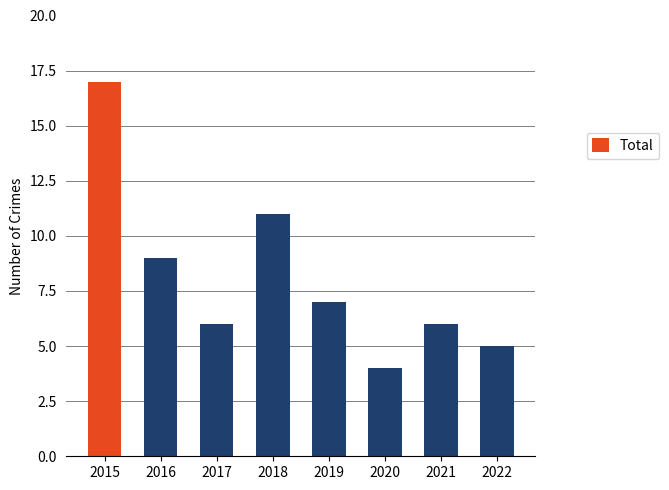

Reading right to left, extract all data points from this chart.

2022=5	2021=6	2020=4	2019=7	2018=11	2017=6	2016=9	2015=17